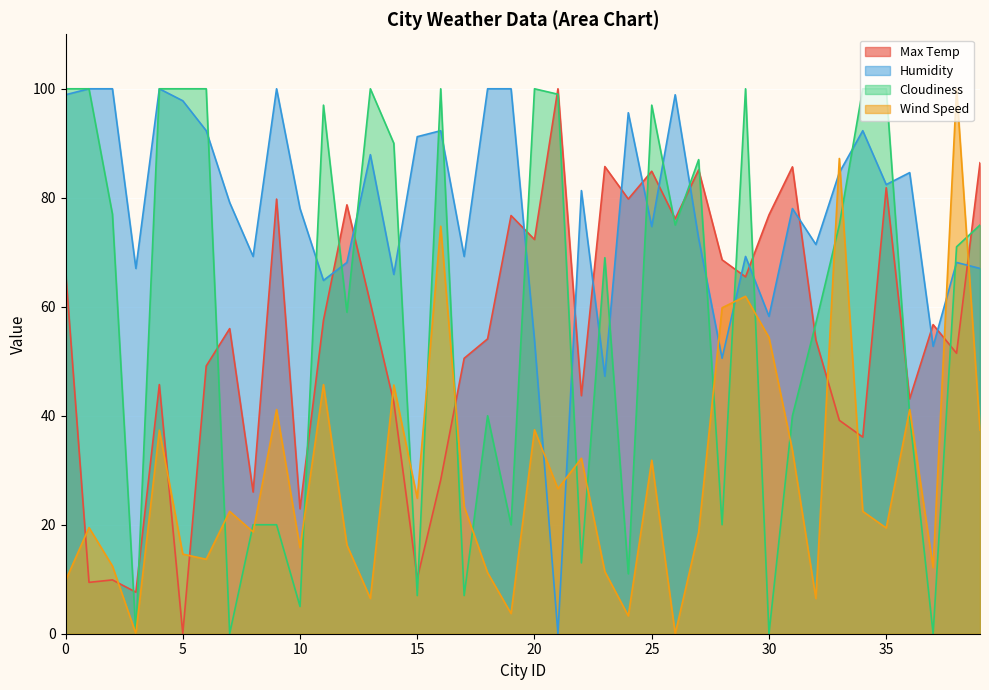

What is the value of the Wind Speed point at the 8th from the left?

22.5